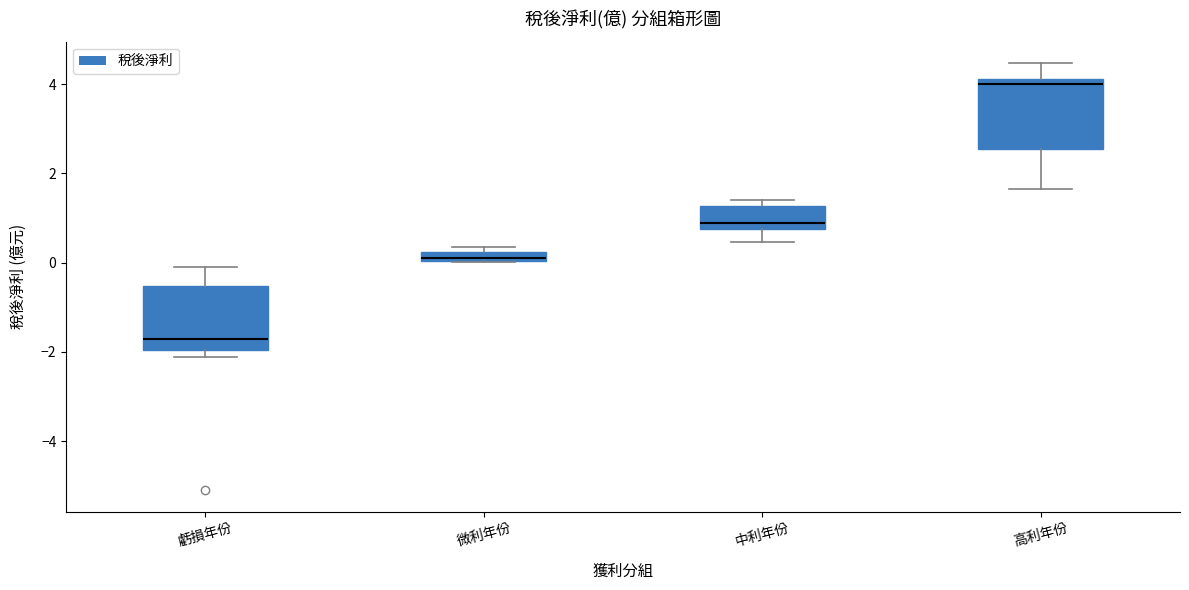

Which box's median line is the highest?

高利年份